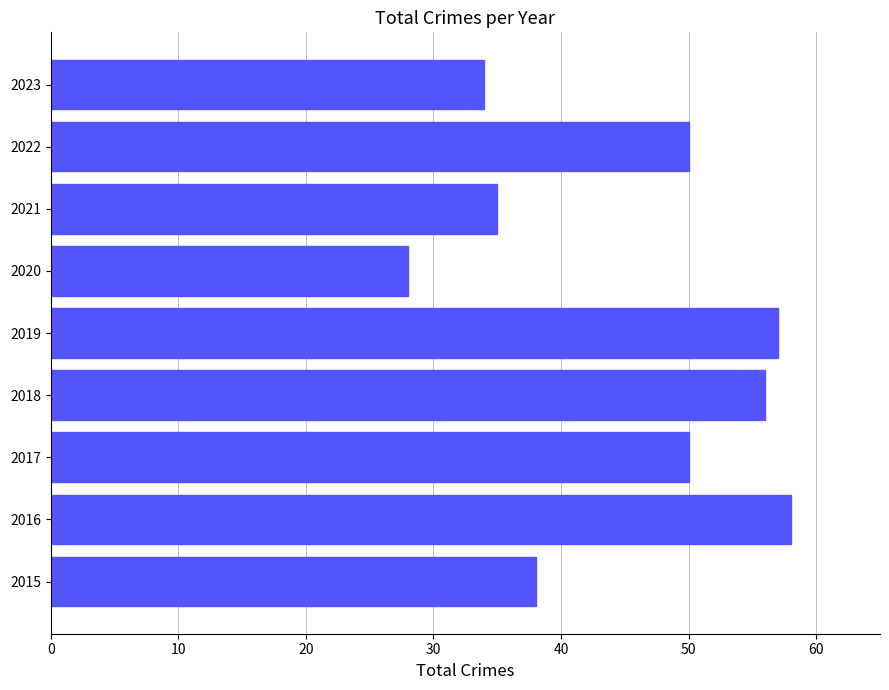

What is the greatest value displayed?

58